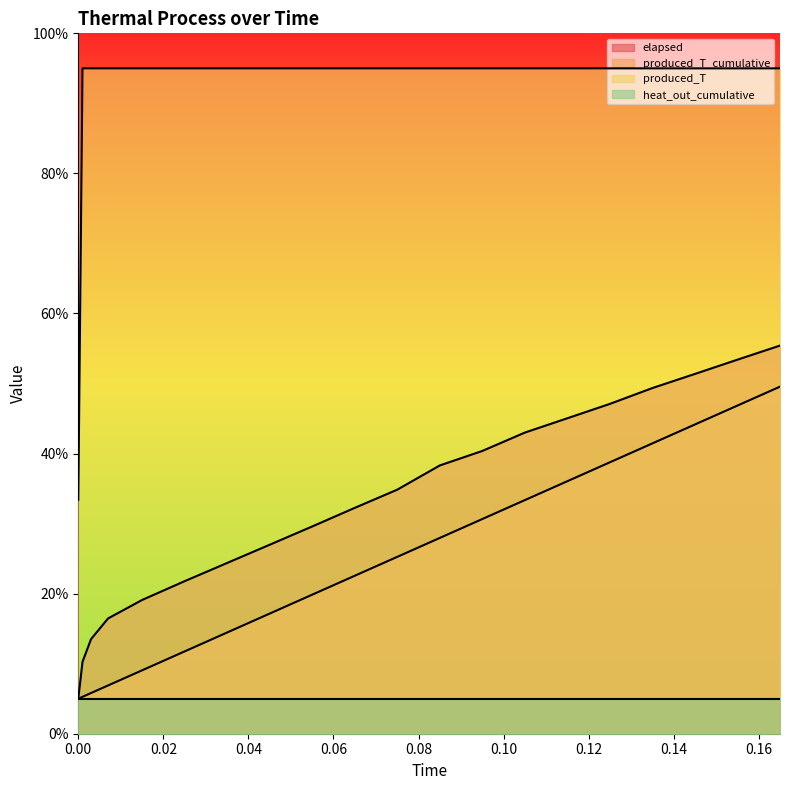

Is it true that produced_T_cumulative equals 15.3 at 0.095?

False